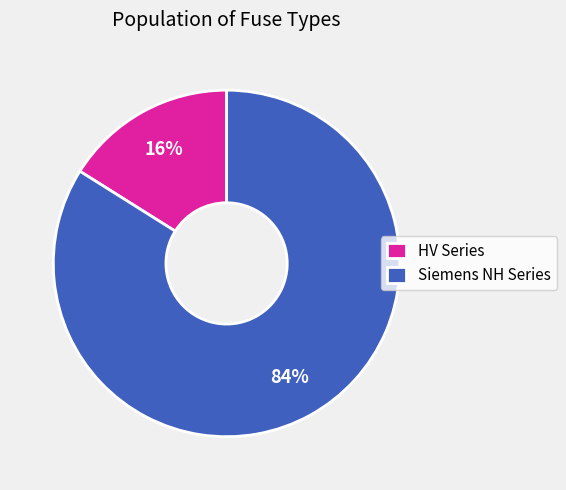

Is it true that Siemens NH Series is 93% of the pie?

False